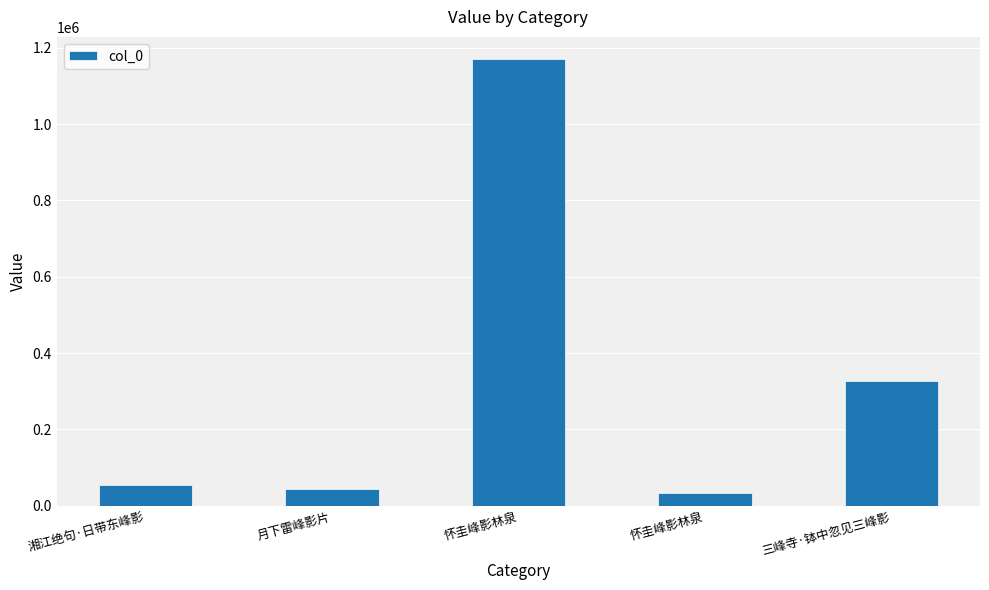

What is the difference between the maximum and second lowest values?

1124817